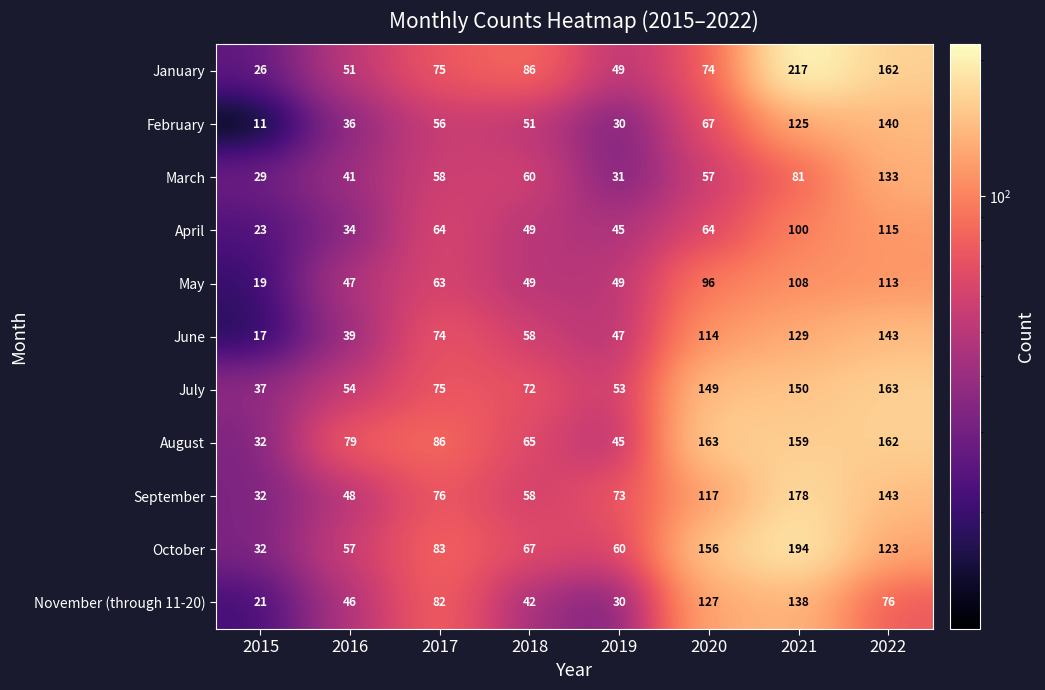

At which label does November (through 11-20) first exceed 76?

2017